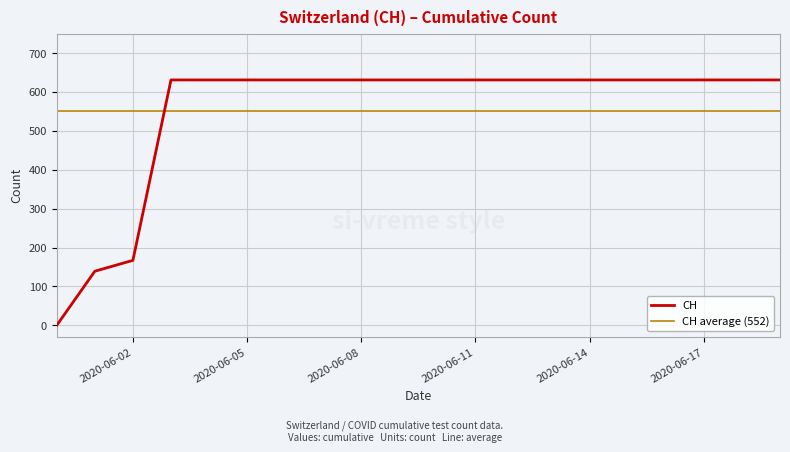

The value at 2020-05-31 is 320. True or false?

False